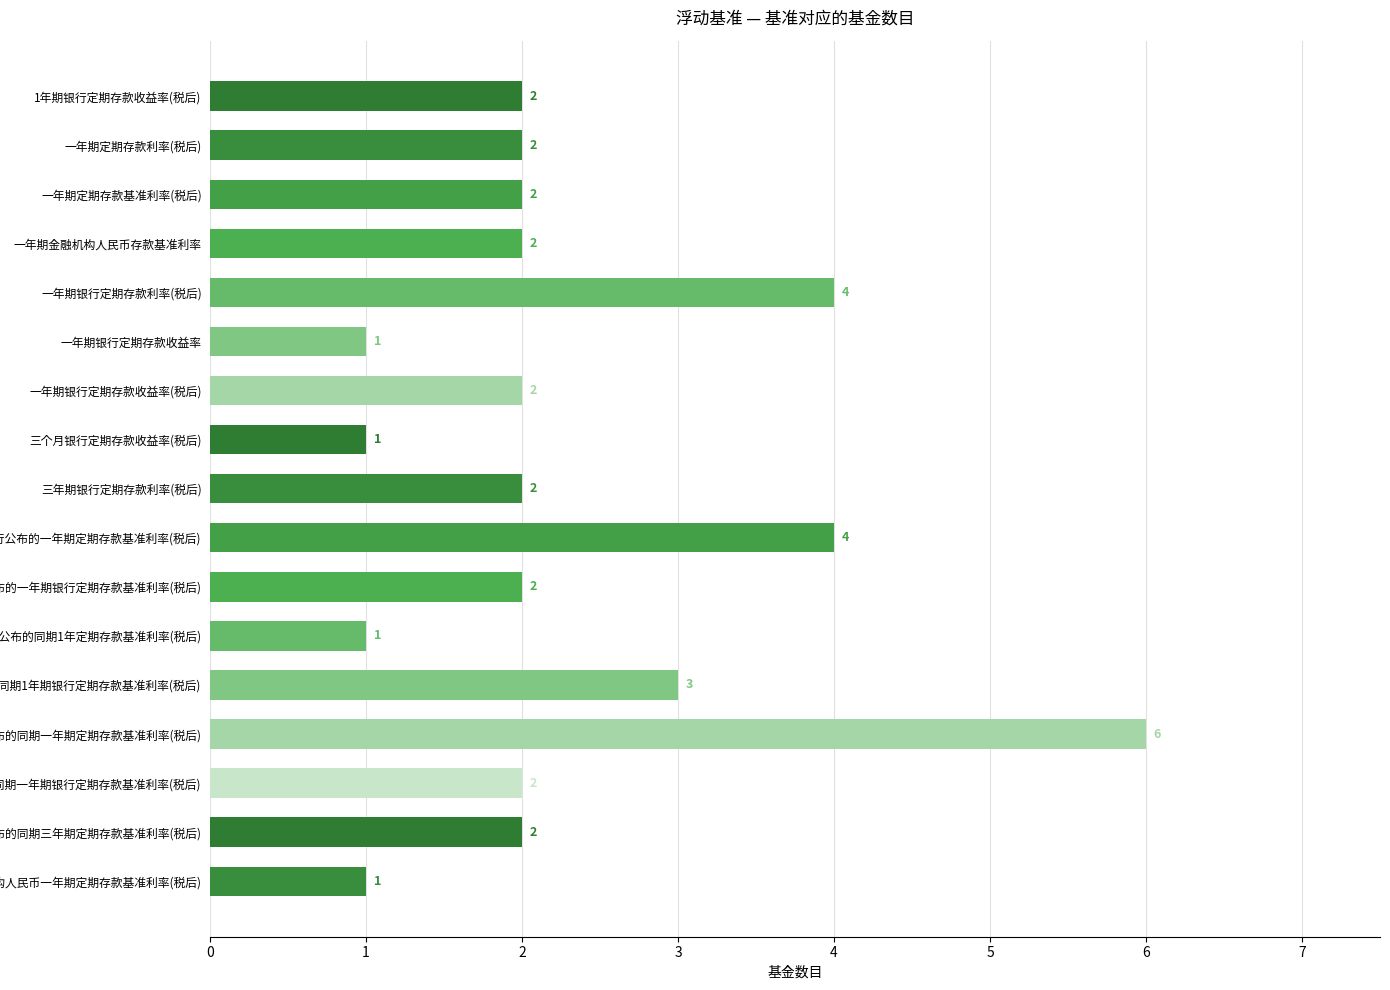

How many distinct data groups are displayed?

1